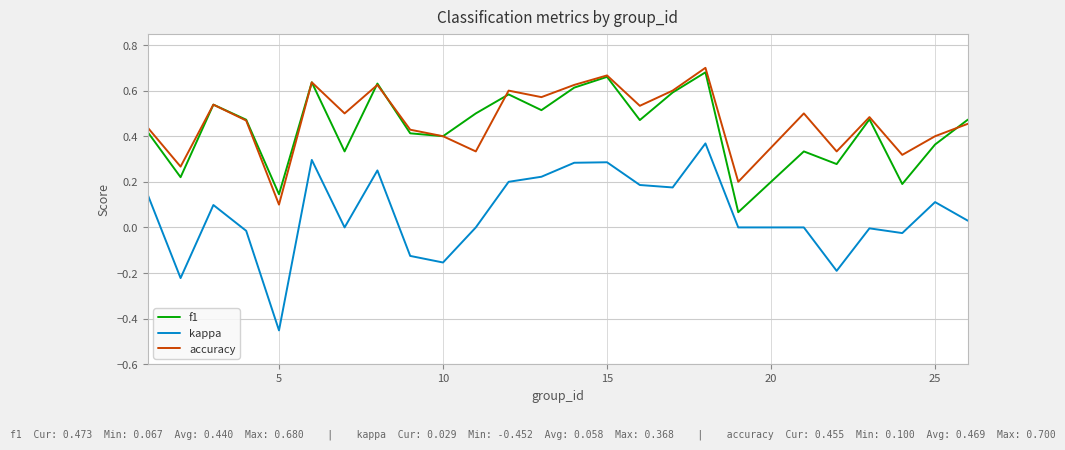

Which series has the largest total across all categories?

accuracy